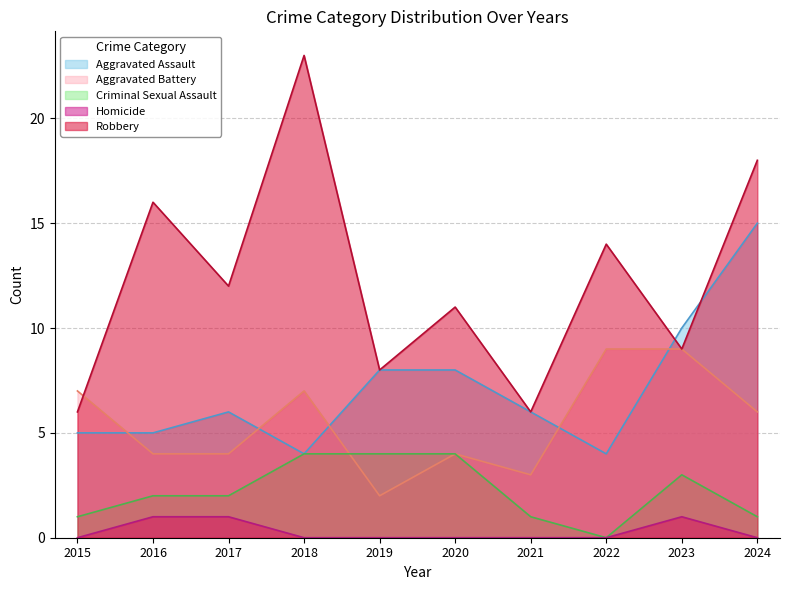

What is the difference between the Robbery values at 2022 and 2018?

9